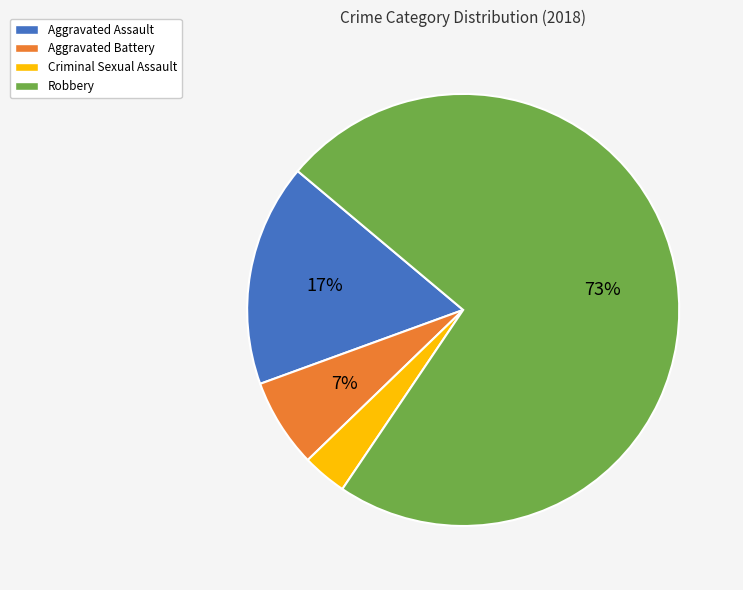

True or false: Aggravated Assault accounts for 10% of the total.

False